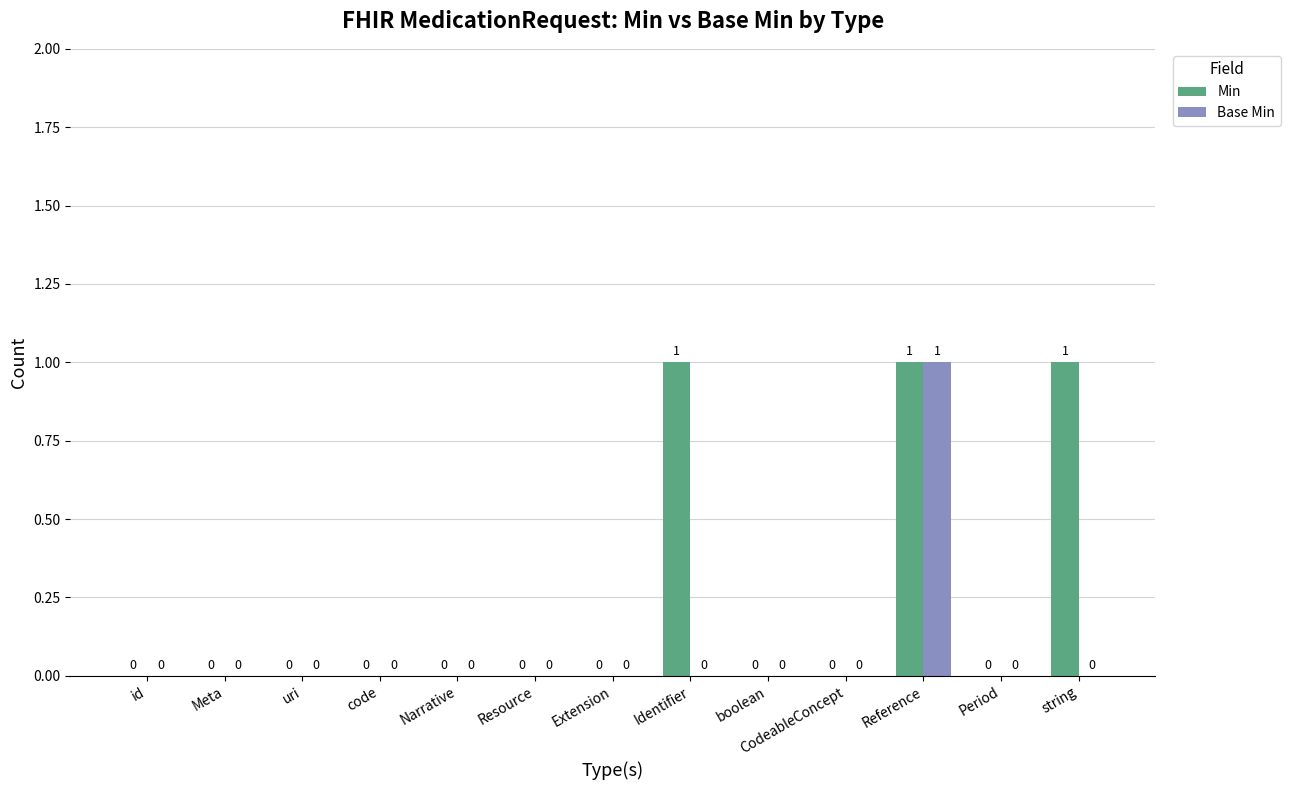

How many data points does each series have?

13